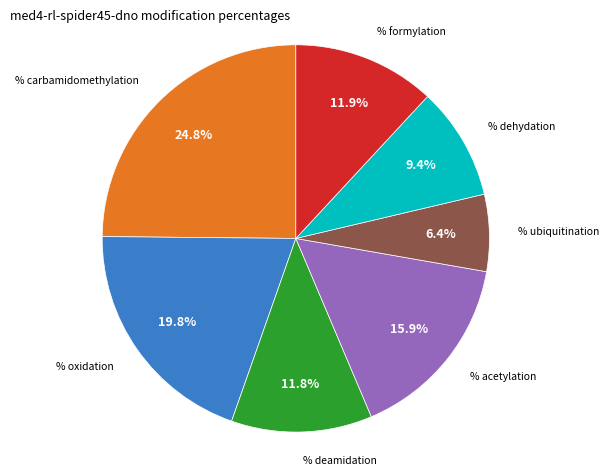

Approximately how many times larger is the value at % dehydation compared to % ubiquitination?

1.5